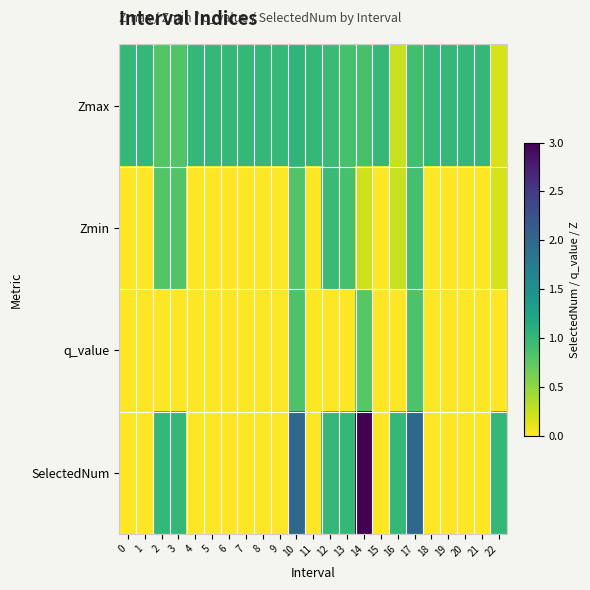

Reading right to left, transcribe all the data shown in this chart.

Zmax: 22=0.2	21=1.0	20=1.0	19=1.0	18=1.0	17=0.9	16=0.3	15=1.0	14=0.9	13=0.9	12=1.0	11=1.0	10=1.0	9=1.0	8=1.0	7=1.0	6=1.0	5=1.0	4=1.0	3=0.8	2=0.8	1=1.0	0=1.0
Zmin: 22=0.2	21=0.0	20=0.0	19=0.0	18=0.0	17=0.9	16=0.3	15=0.0	14=0.2	13=0.9	12=1.0	11=0.0	10=0.8	9=0.0	8=0.0	7=0.0	6=0.0	5=0.0	4=0.0	3=0.8	2=0.8	1=0.0	0=0.0
q_value: 22=0.0	21=0.0	20=0.0	19=0.0	18=0.0	17=0.8	16=0.0	15=0.0	14=0.8	13=0.0	12=0.0	11=0.0	10=0.8	9=0.0	8=0.0	7=0.0	6=0.0	5=0.0	4=0.0	3=0.0	2=0.0	1=0.0	0=0.0
SelectedNum: 22=1.0	21=0.0	20=0.0	19=0.0	18=0.0	17=2.0	16=1.0	15=0.0	14=3.0	13=1.0	12=1.0	11=0.0	10=2.0	9=0.0	8=0.0	7=0.0	6=0.0	5=0.0	4=0.0	3=1.0	2=1.0	1=0.0	0=0.0